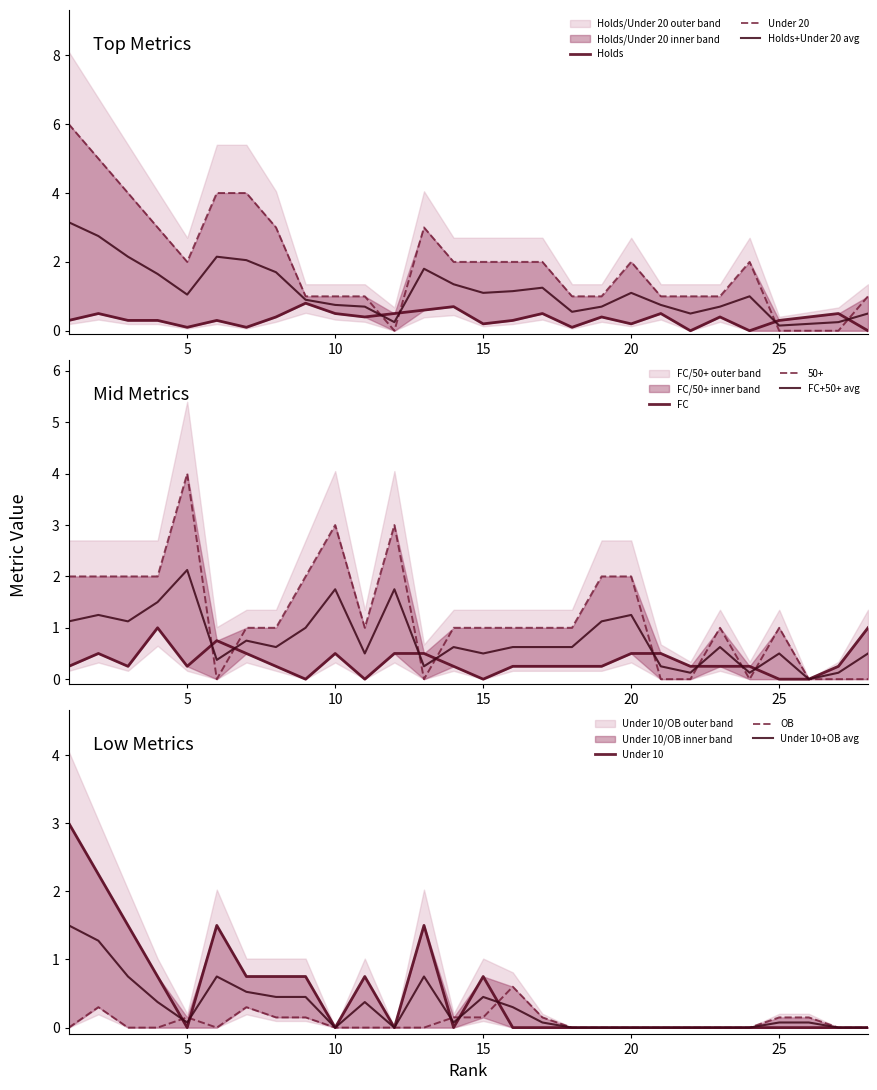

Is the value of Holds at 10 greater than the value of Under 20 at 25?

Yes